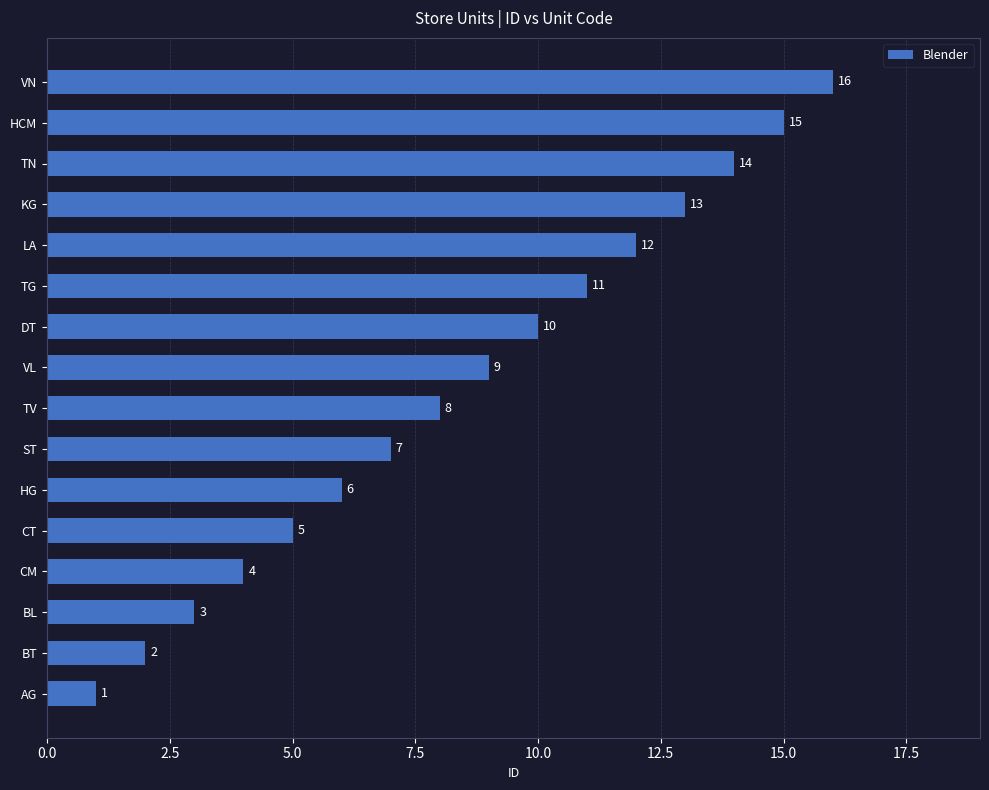

What is the greatest value displayed?

16